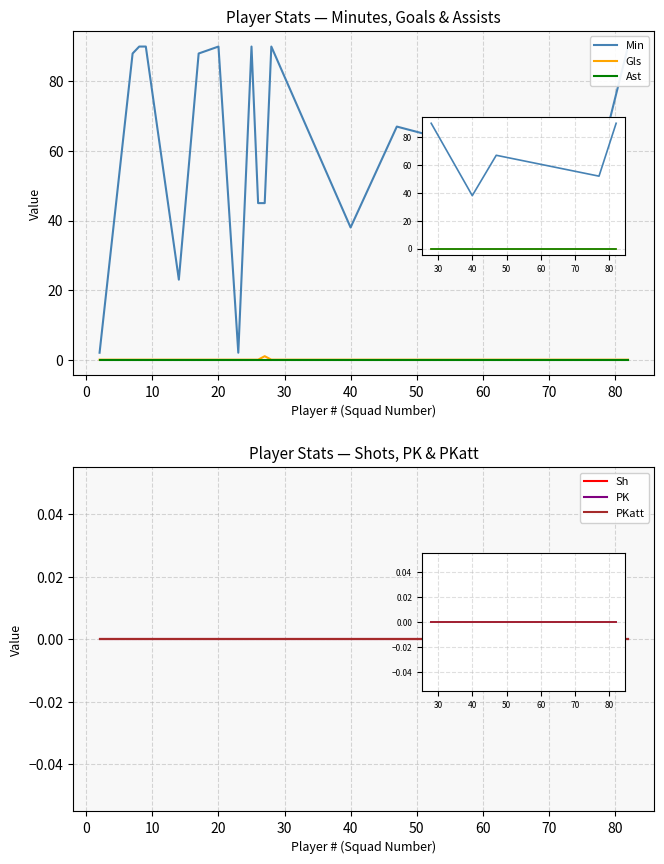

What are all the series names shown in the legend?

Min, Gls, Ast, Sh, PK, PKatt